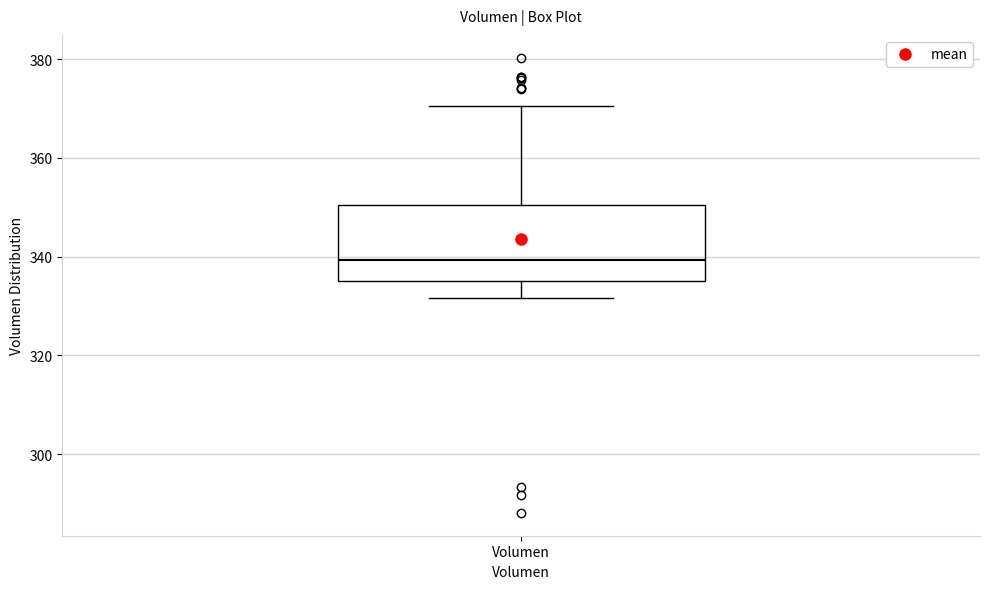

Read this box plot against the y-axis: the position of the median line, the range covered by the box, and the ends of both whiskers. The values are not printed on the chart, so give them approximately, as read against the axis.

median 340, box 336 to 350, whiskers 332 to 370